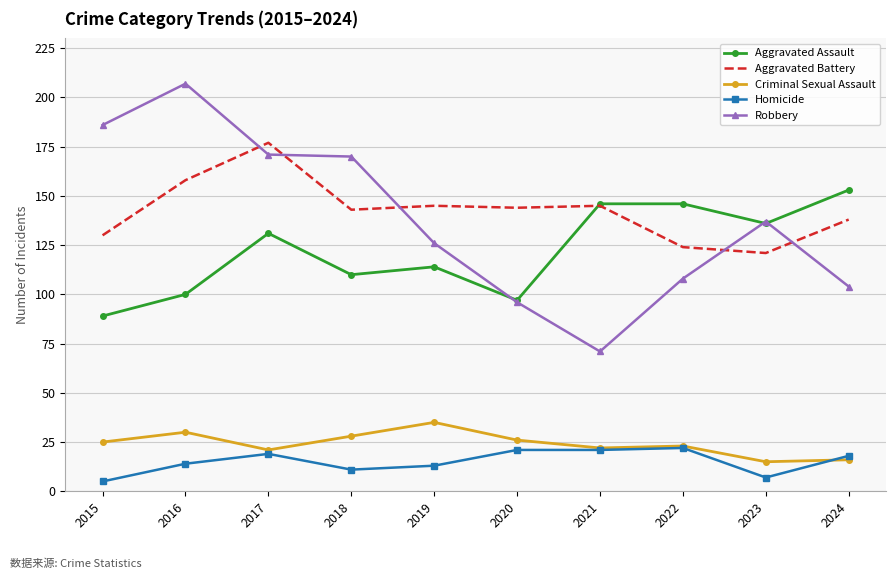

Reading left to right, extract all data points from this chart.

Aggravated Assault: 2015=89	2016=100	2017=131	2018=110	2019=114	2020=97	2021=146	2022=146	2023=136	2024=153
Aggravated Battery: 2015=130	2016=158	2017=177	2018=143	2019=145	2020=144	2021=145	2022=124	2023=121	2024=138
Criminal Sexual Assault: 2015=25	2016=30	2017=21	2018=28	2019=35	2020=26	2021=22	2022=23	2023=15	2024=16
Homicide: 2015=5	2016=14	2017=19	2018=11	2019=13	2020=21	2021=21	2022=22	2023=7	2024=18
Robbery: 2015=186	2016=207	2017=171	2018=170	2019=126	2020=96	2021=71	2022=108	2023=137	2024=104